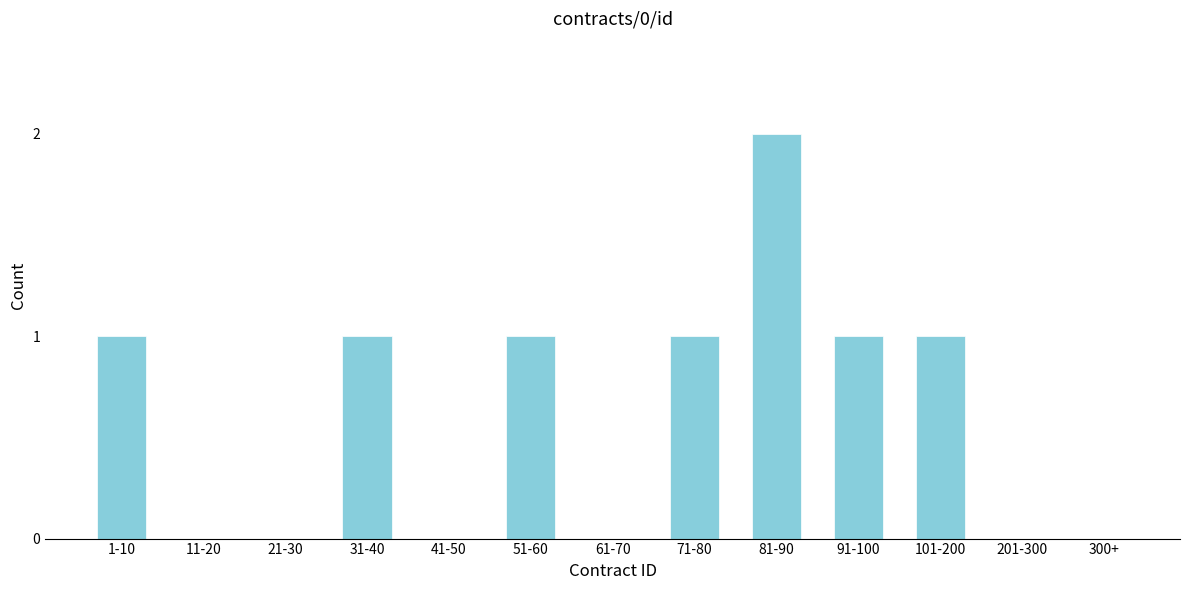

Reading right to left, extract all data points from this chart.

300+=0	201-300=0	101-200=1	91-100=1	81-90=2	71-80=1	61-70=0	51-60=1	41-50=0	31-40=1	21-30=0	11-20=0	1-10=1